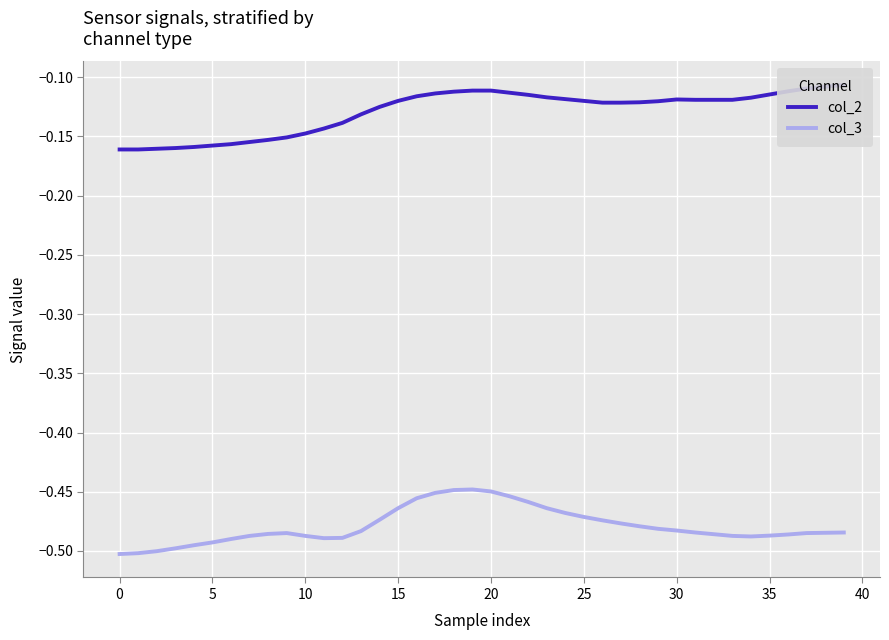

True or false: col_3 has a value of -0.7 at 25.

False